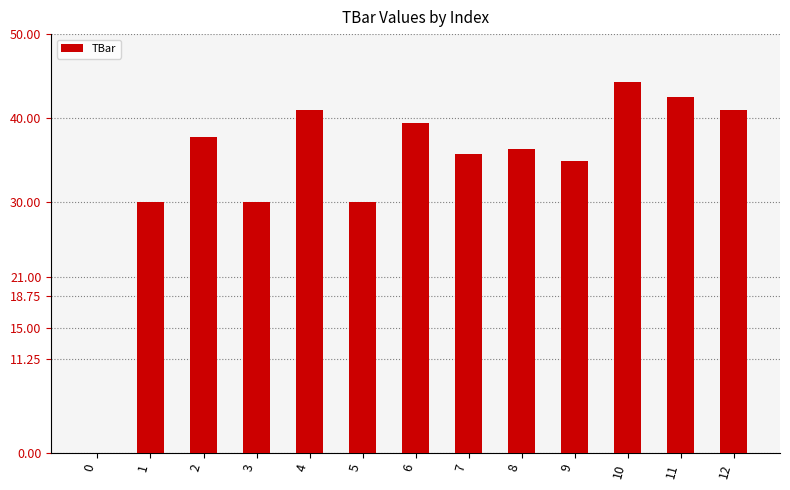

At which label does the data first exceed 36?

2